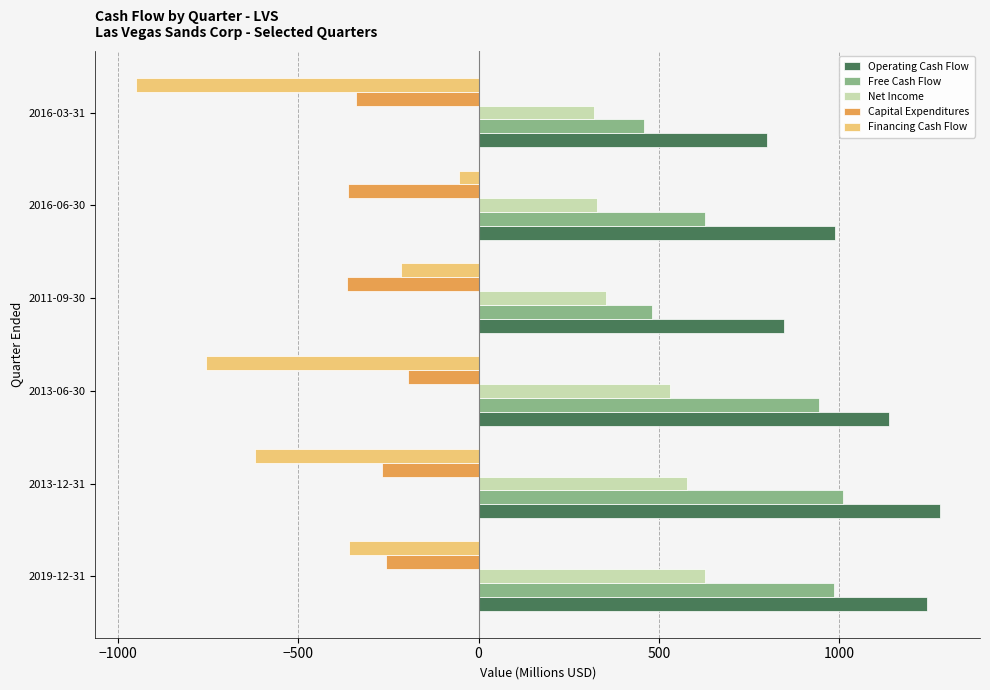

At which category is the sum across all series the highest?

2019-12-31